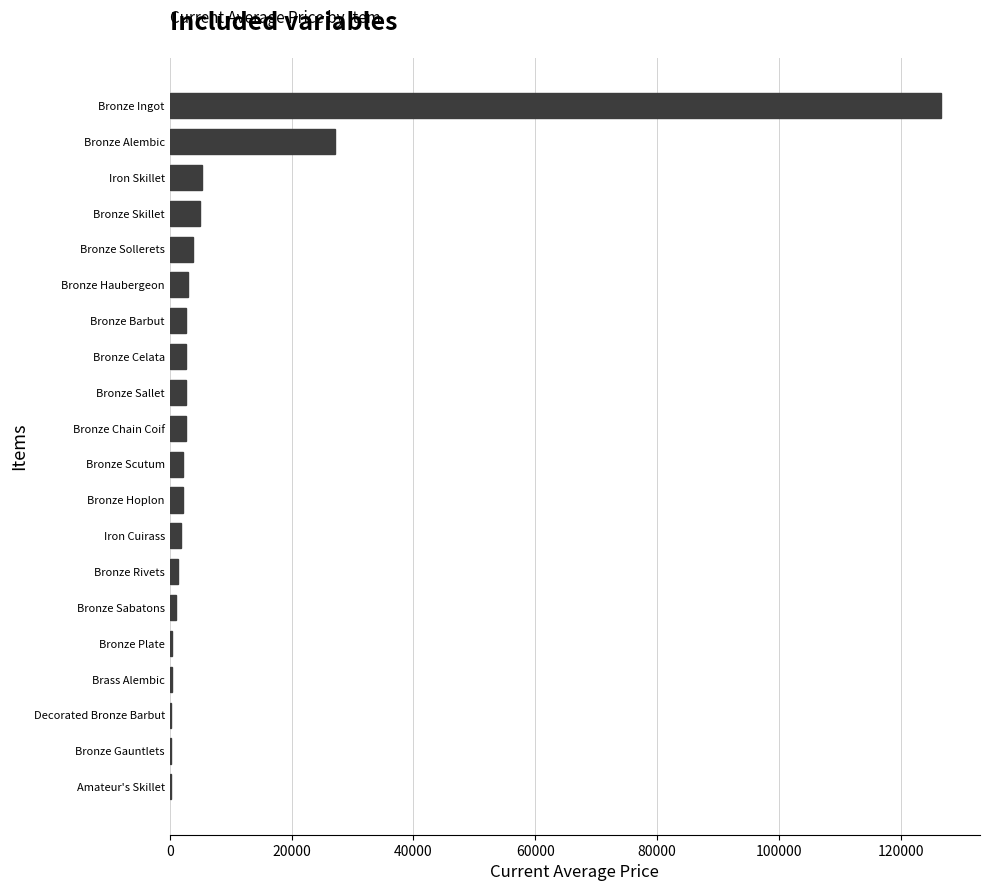

At which label is the value closest to 63430?

Bronze Alembic